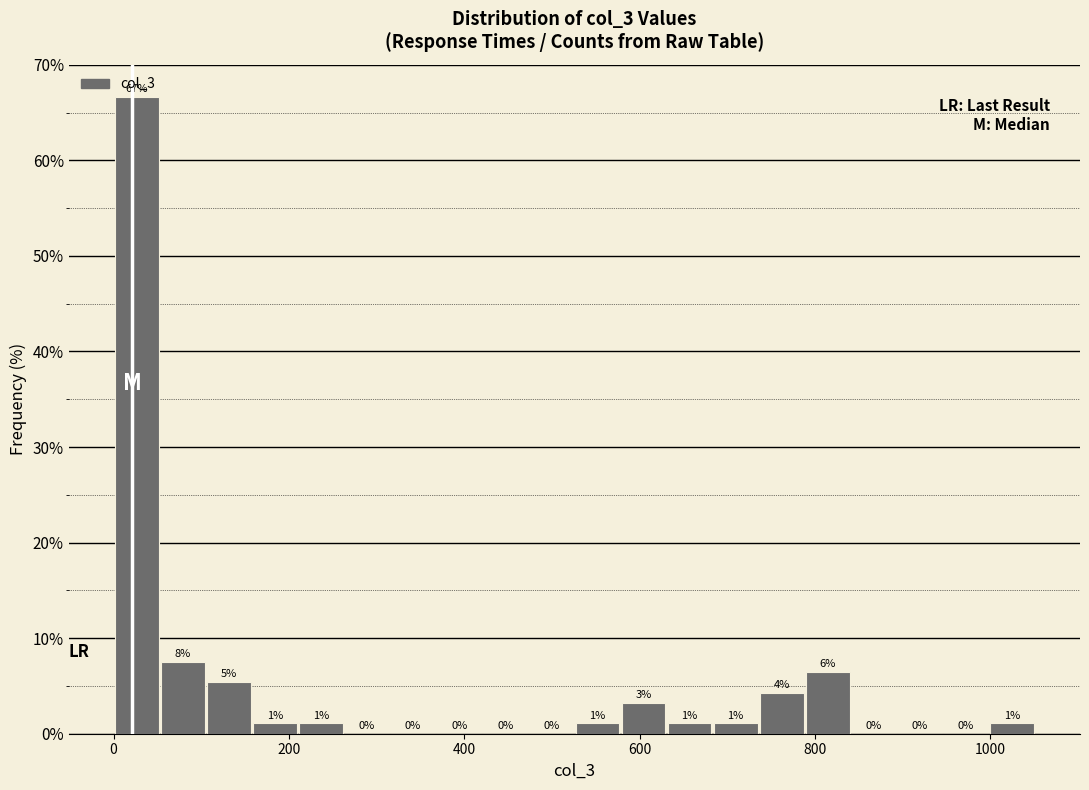

Read against the x-axis, roughly where is the centre of the tallest bar?

20